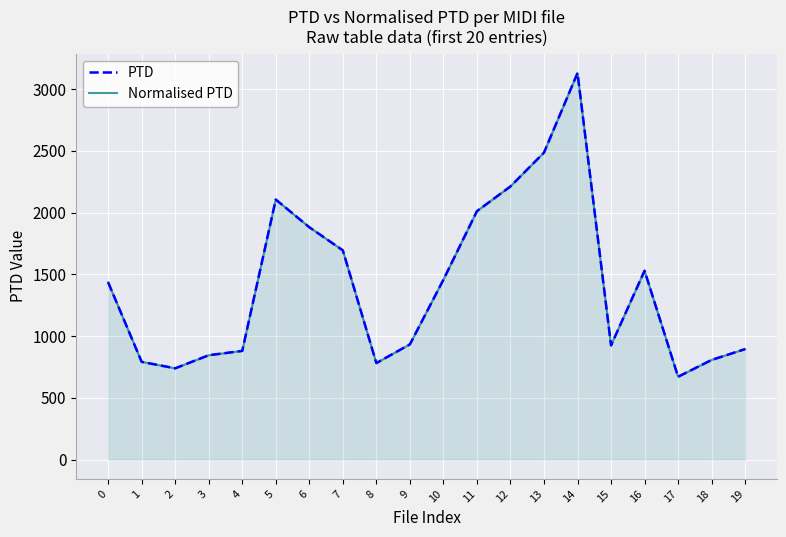

True or false: Normalised PTD and PTD intersect in this chart.

False